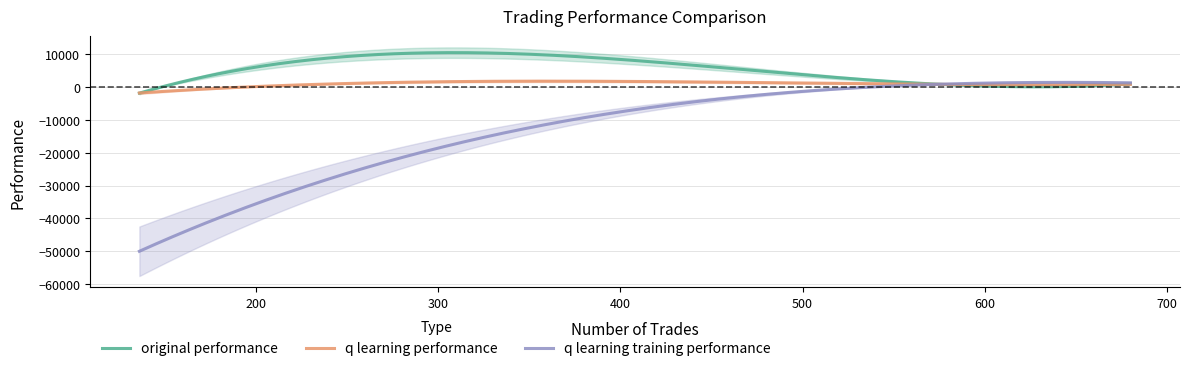

What is the highest value of the q learning performance series?

1738.8